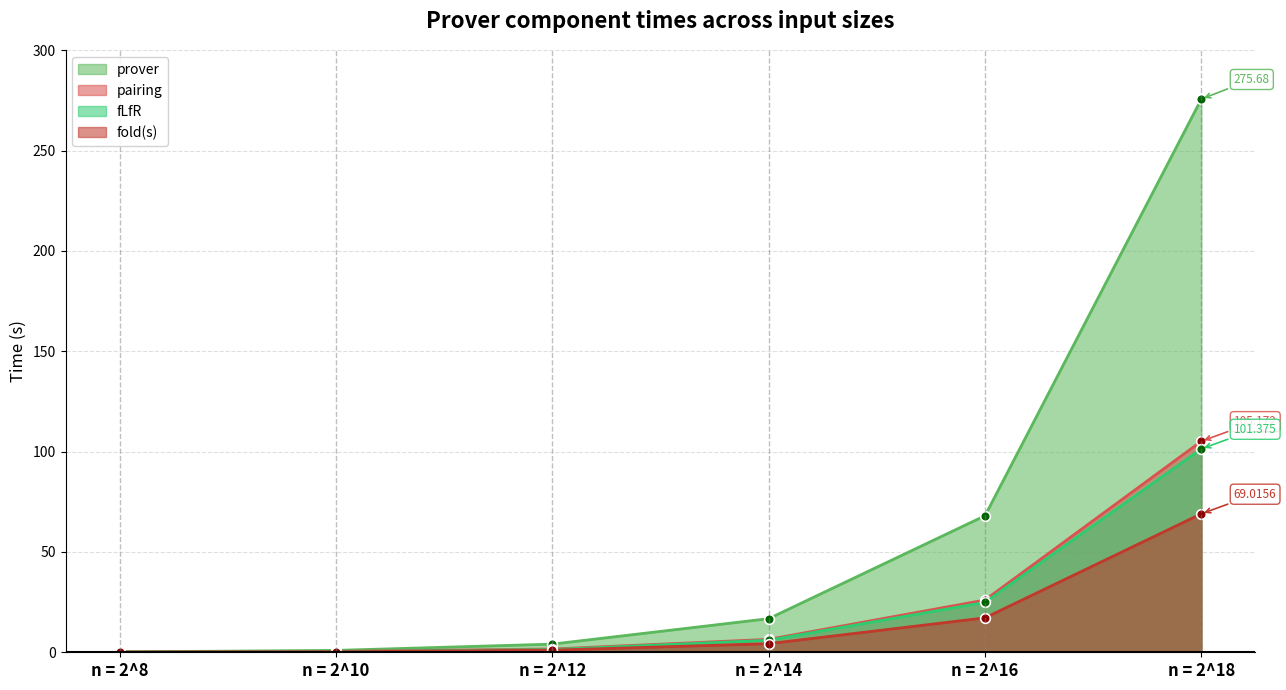

Does the chart have visible grid lines?

Yes